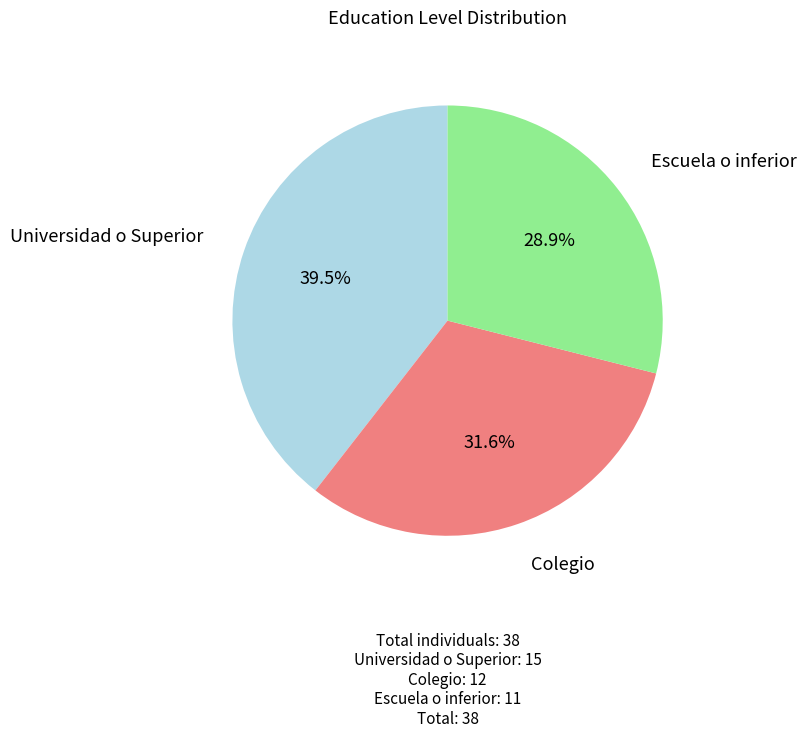

Does any single category account for the majority?

No